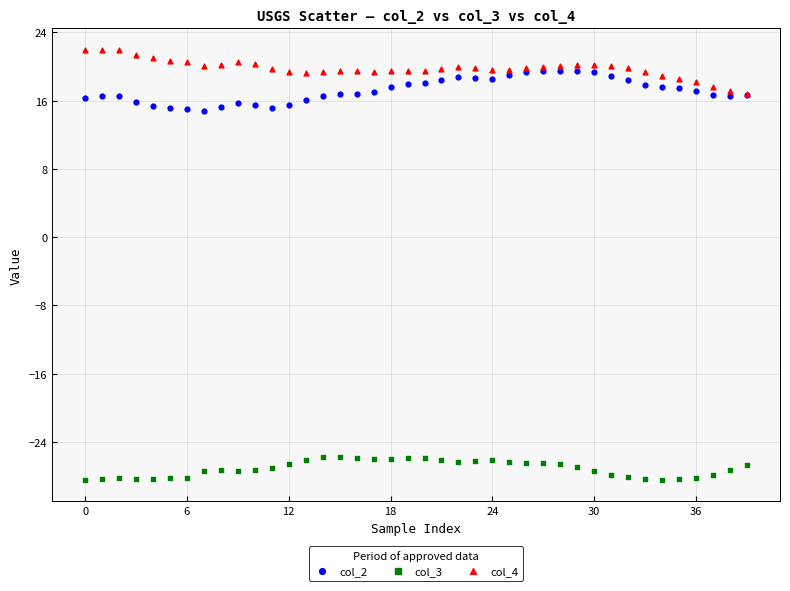

Which series contains the lowest Y value?

col_3